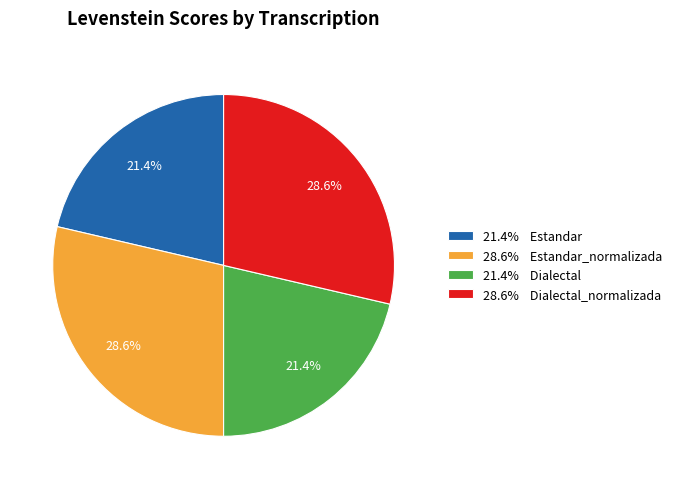

Approximately how many times larger is the value at 21.4% Dialectal compared to 21.4% Estandar?

1.0